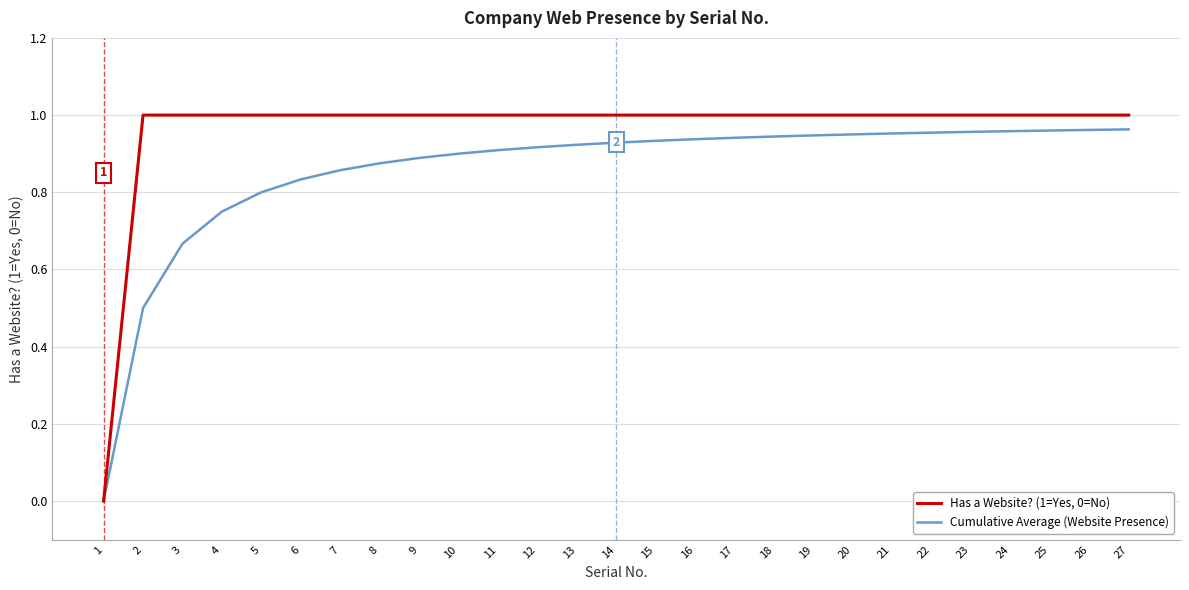

Which label corresponds to the smallest value in the chart?

1